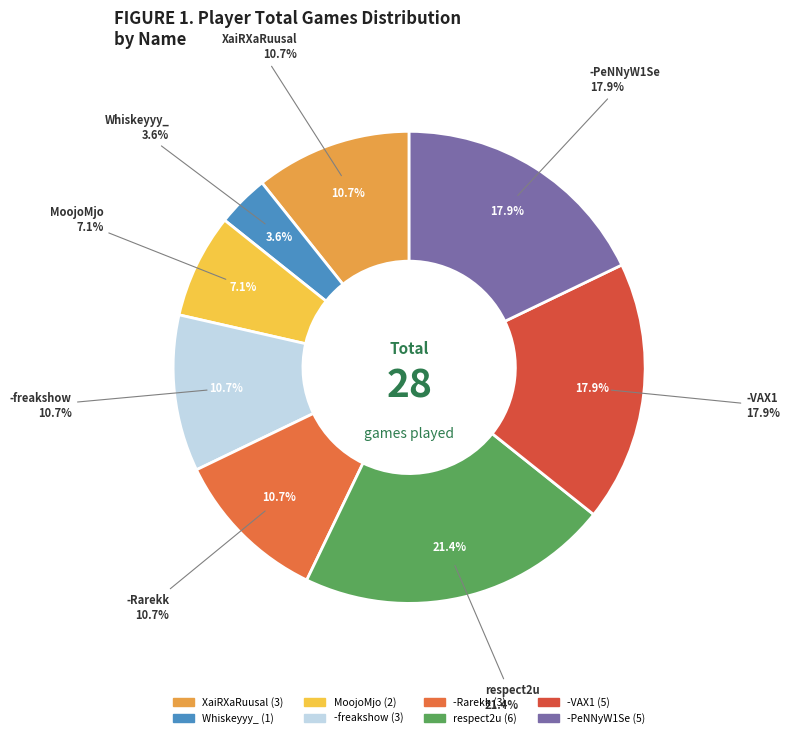

What percentage is the respect2u slice, to the nearest percent?

21%